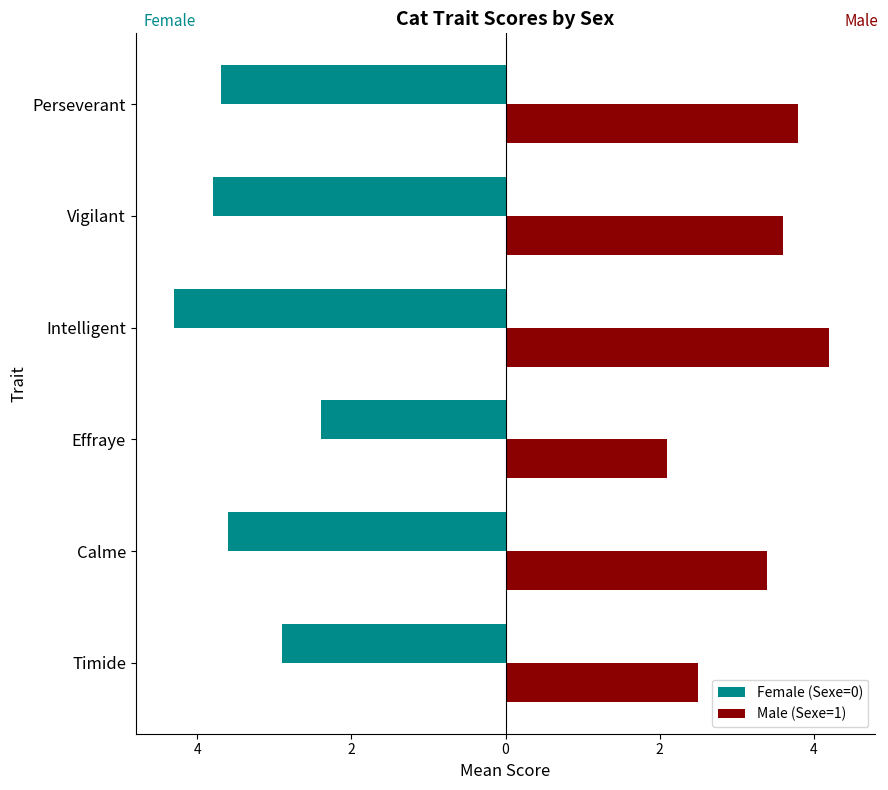

What is the sum of all Male (Sexe=1) values?

19.6